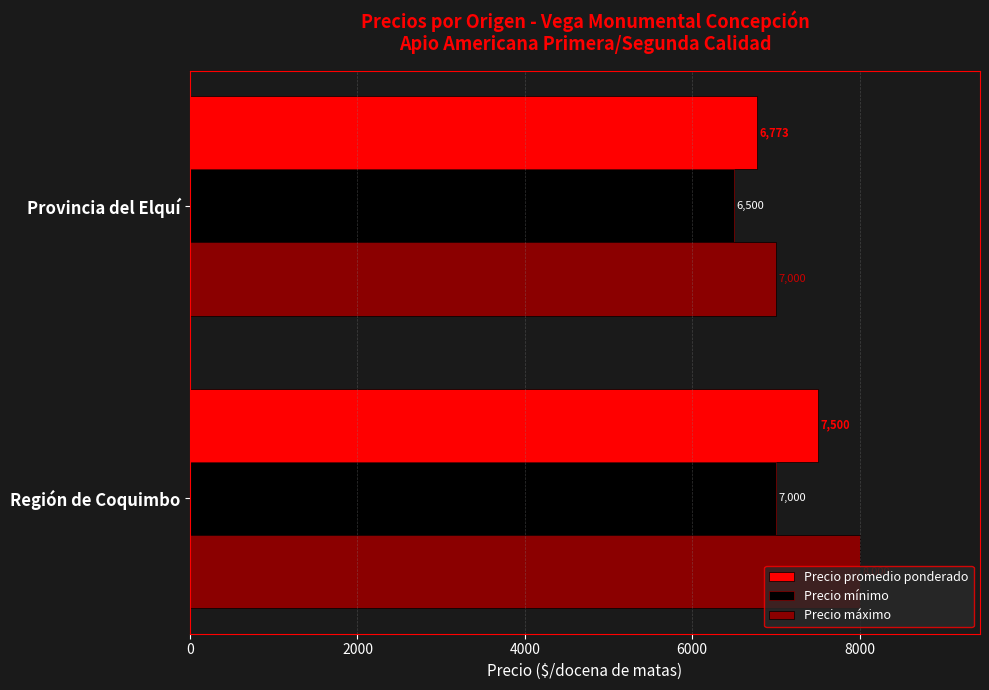

What is the approximate value of Precio promedio ponderado at Región de Coquimbo, to the nearest 50?

7500